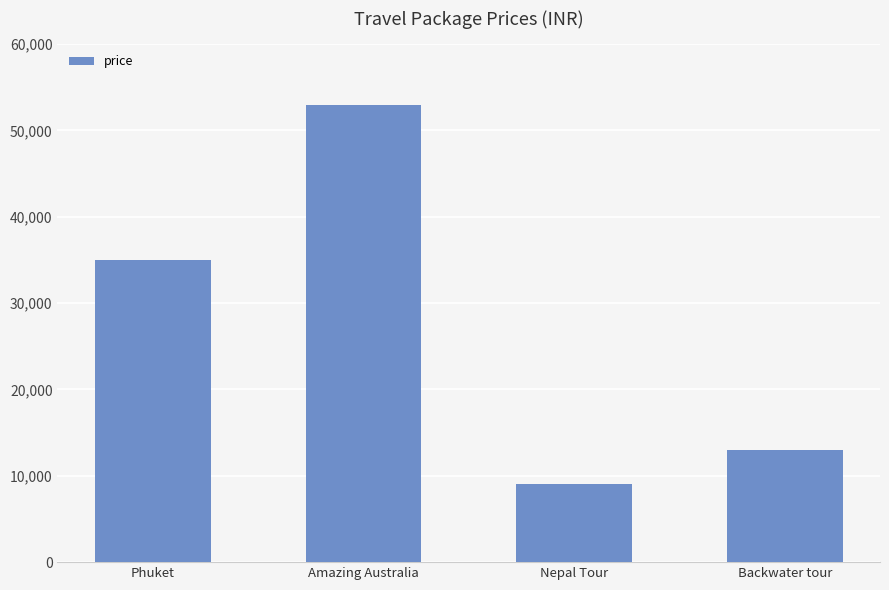

What position from the left is Nepal Tour?

3